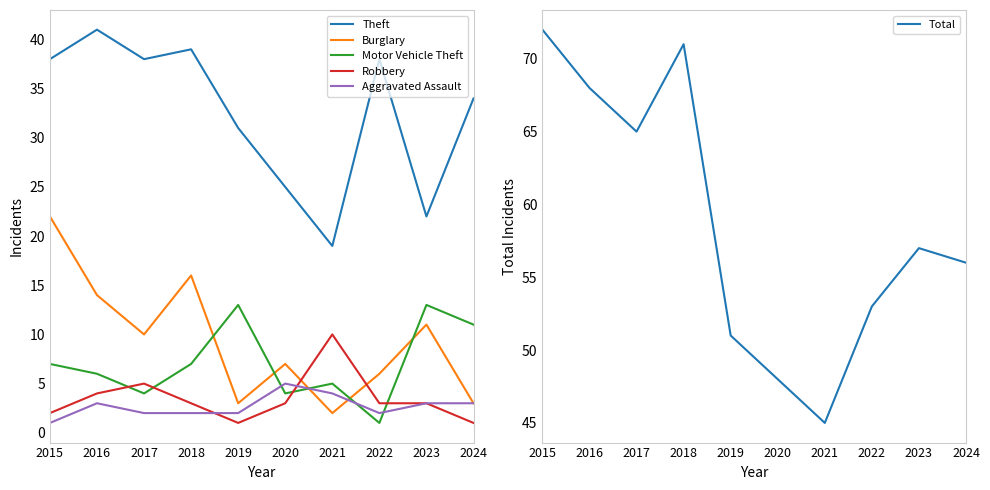

True or false: Aggravated Assault has a value of 3 at 2016.

True